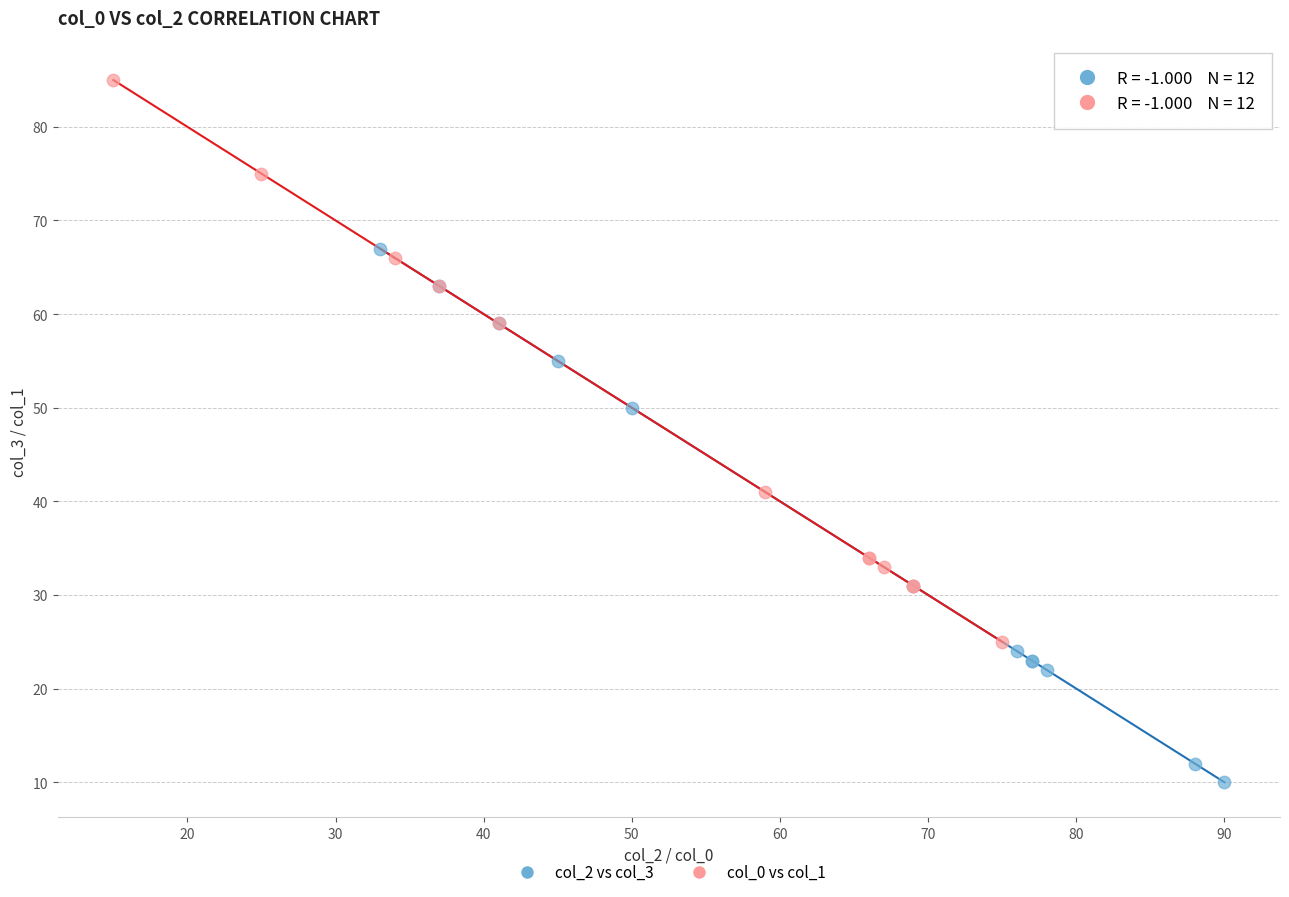

Which series reaches the minimum Y coordinate?

col_2 vs col_3